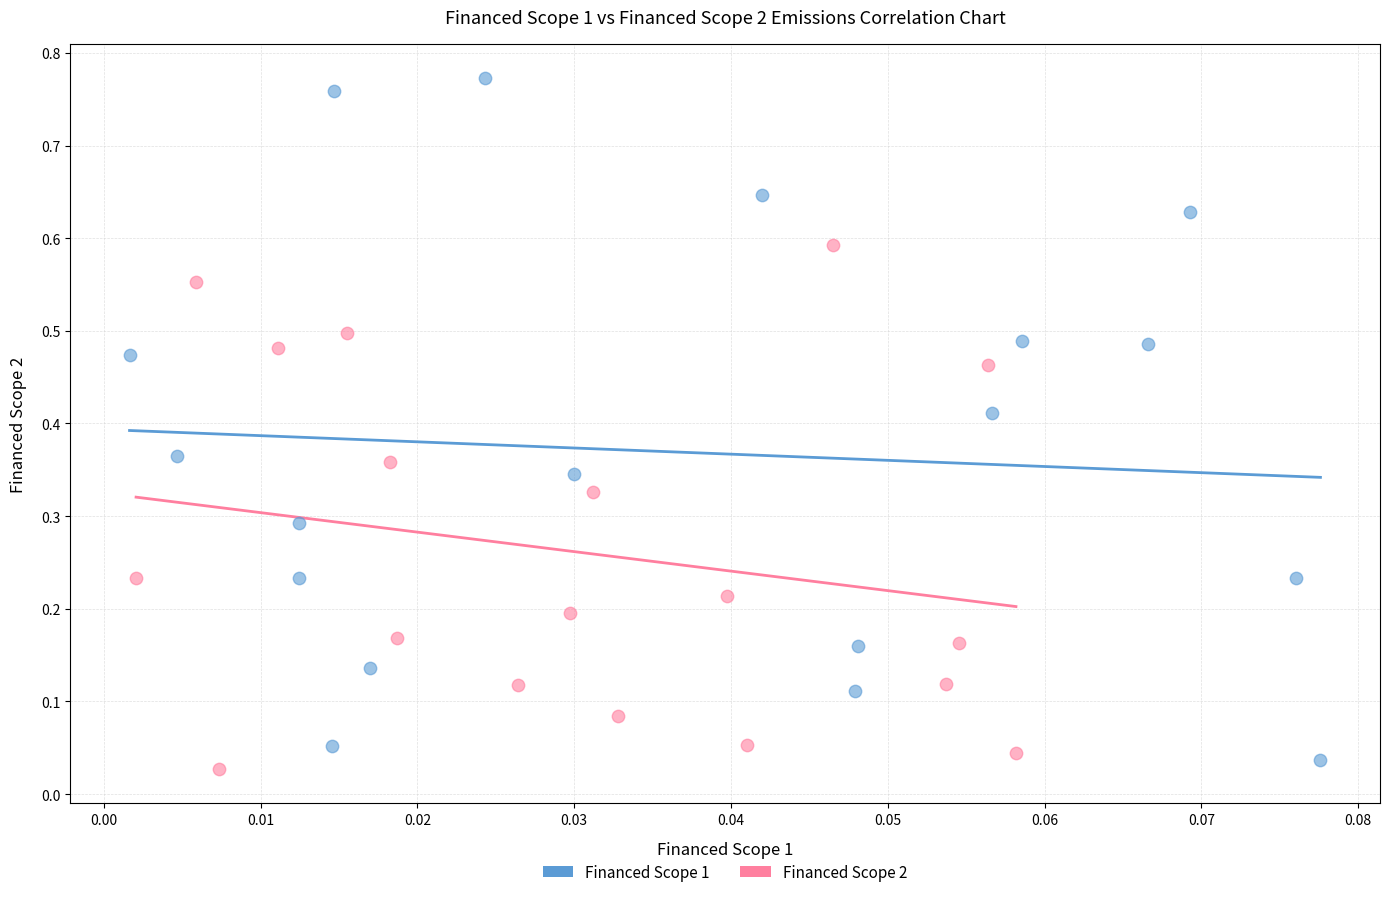

Which series has the largest Y range (max minus min)?

Financed Scope 1